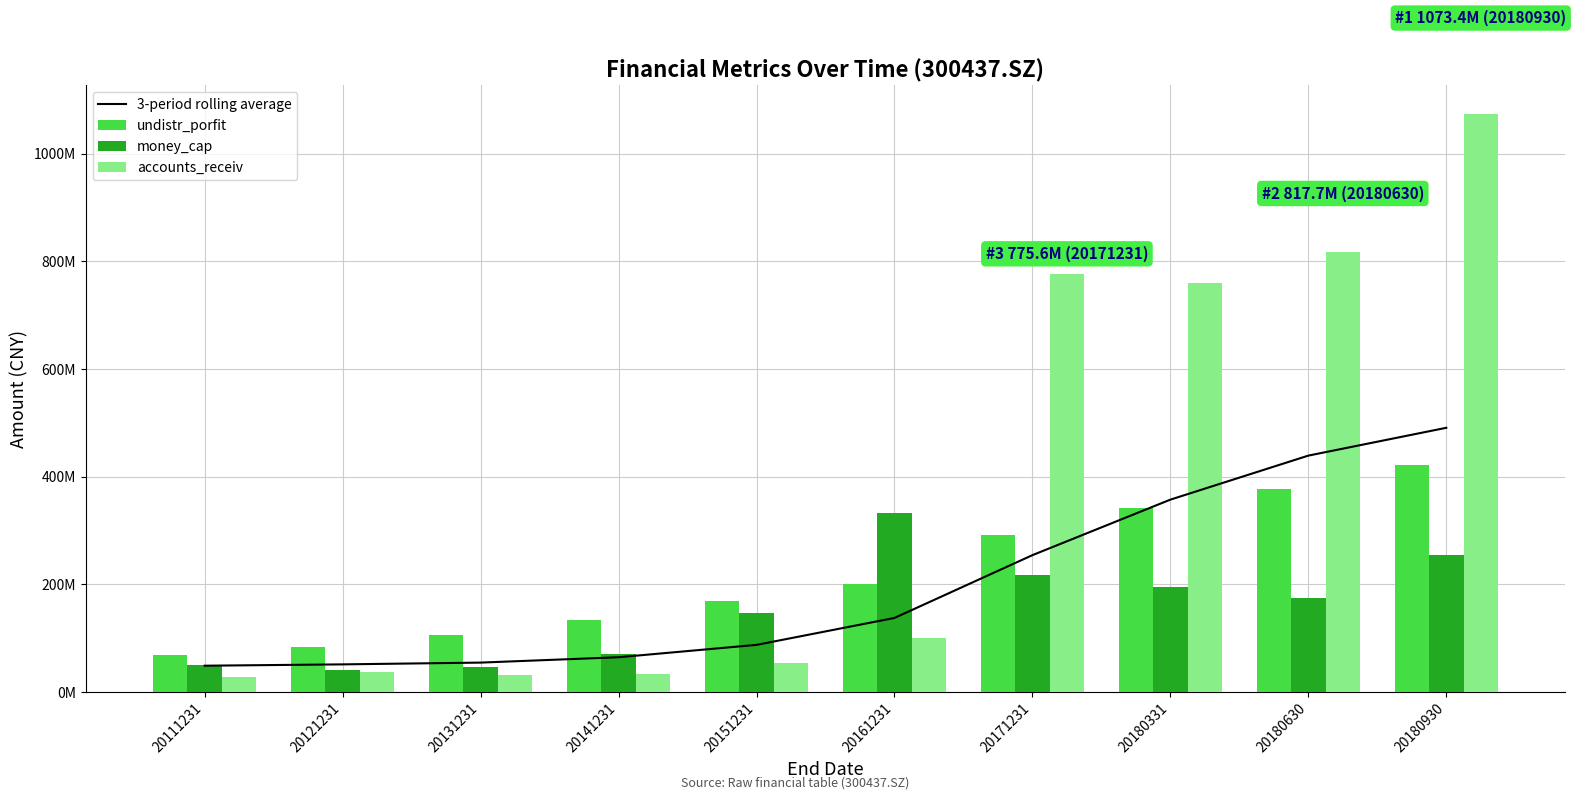

What is the total value across all series at 20180930?

2241880157.3